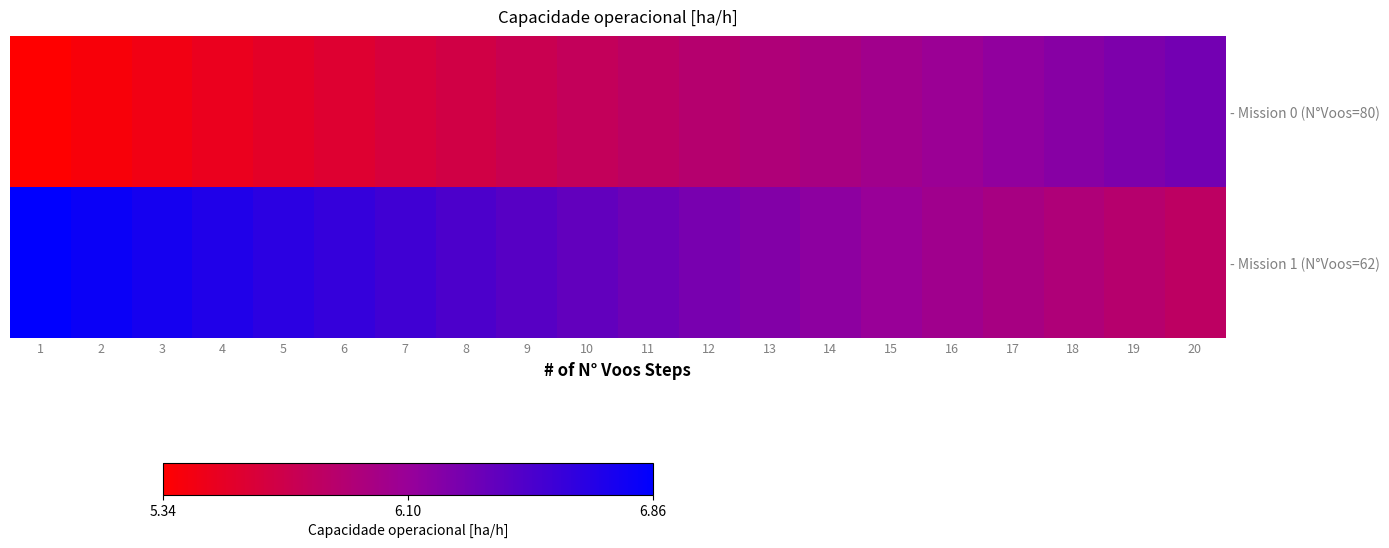

Which category has the highest value in the row_1 series?

1